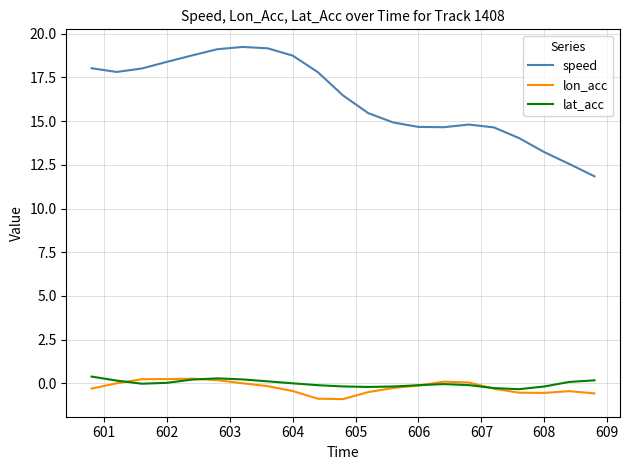

Which series has the largest total across all categories?

speed